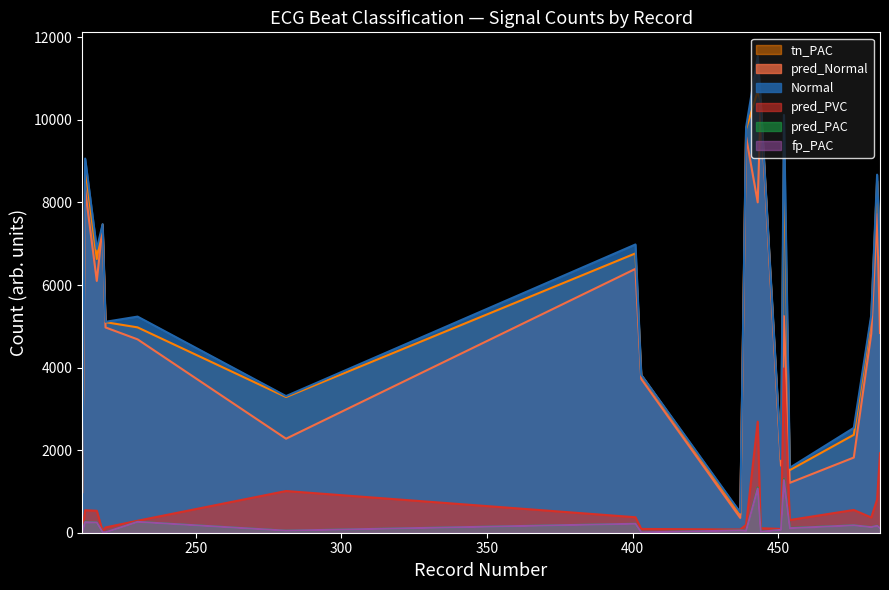

True or false: pred_PAC and Normal intersect in this chart.

False